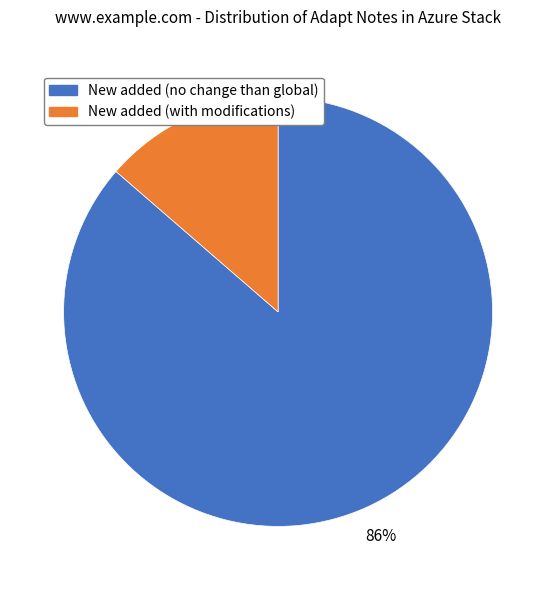

To the nearest percent, what is the average slice percentage?

50%